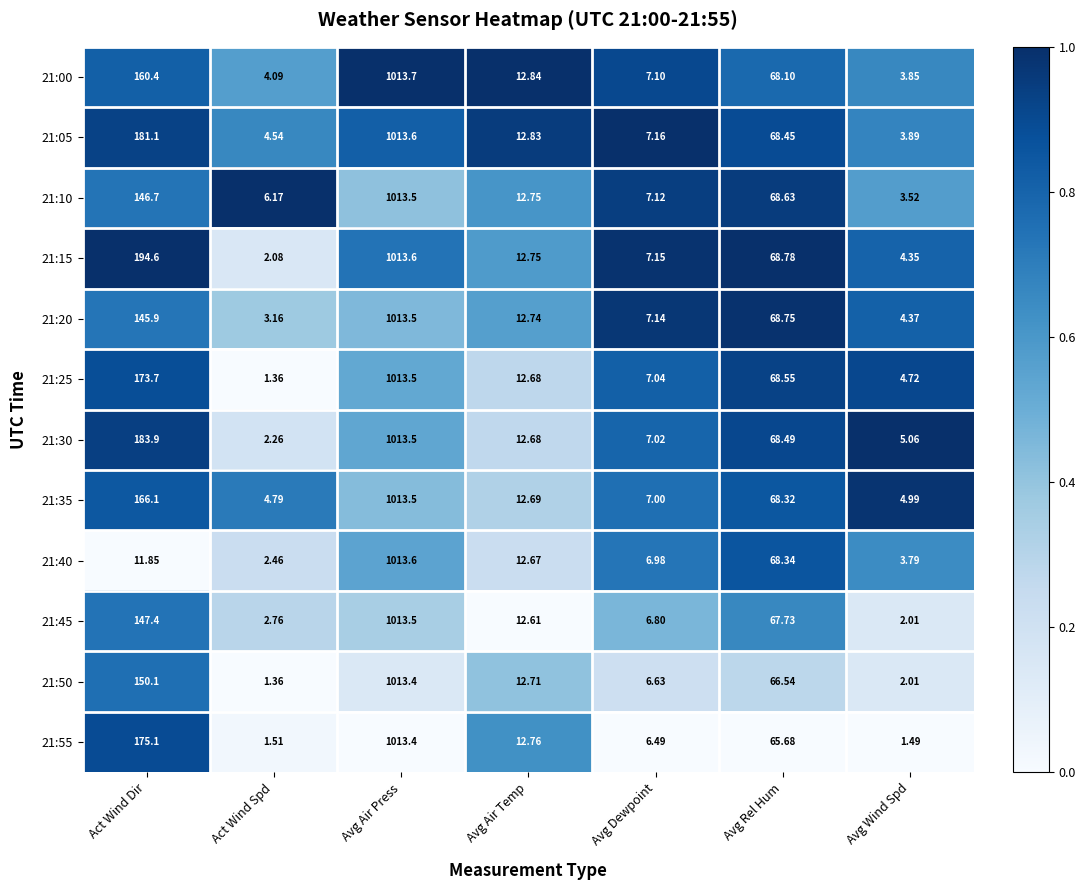

Between Avg Dewpoint and Avg Rel Hum, which series saw the biggest shift?

21:15